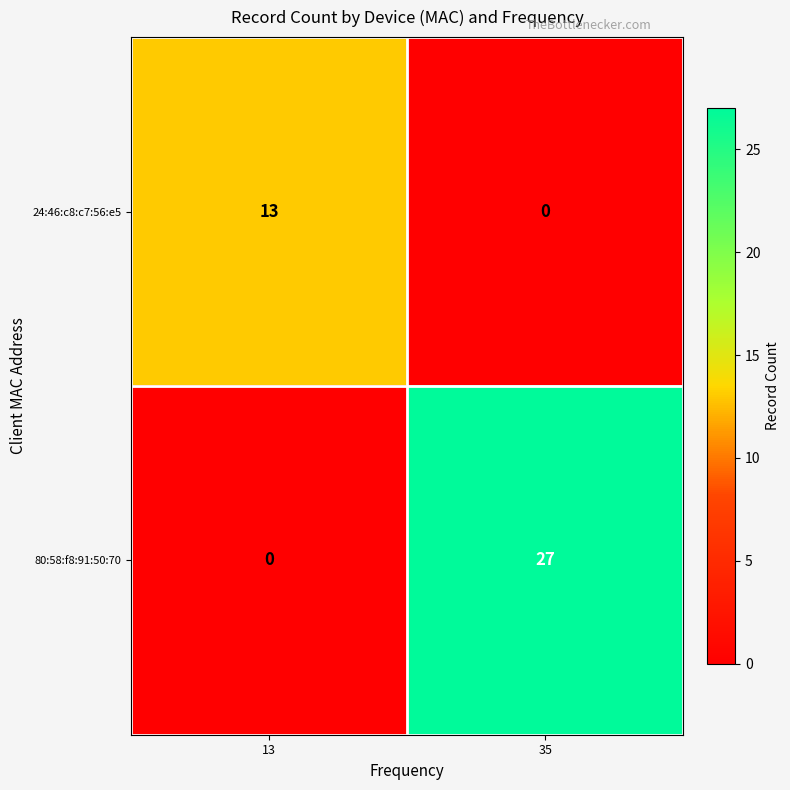

Between 13 and 35, which series saw the biggest shift?

80:58:f8:91:50:70